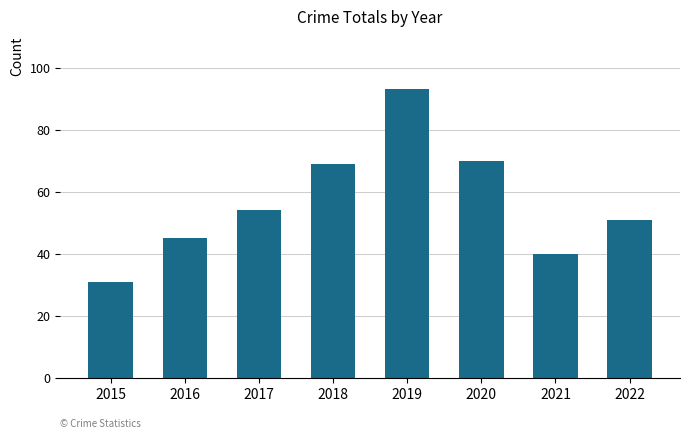

Reading left to right, extract all data points from this chart.

31	45	54	69	93	70	40	51